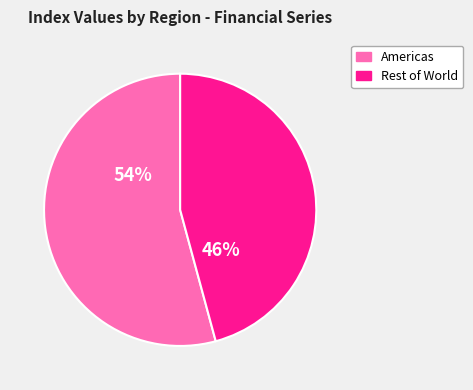

What is the ratio of the value at Americas to the value at Rest of World?

1.2